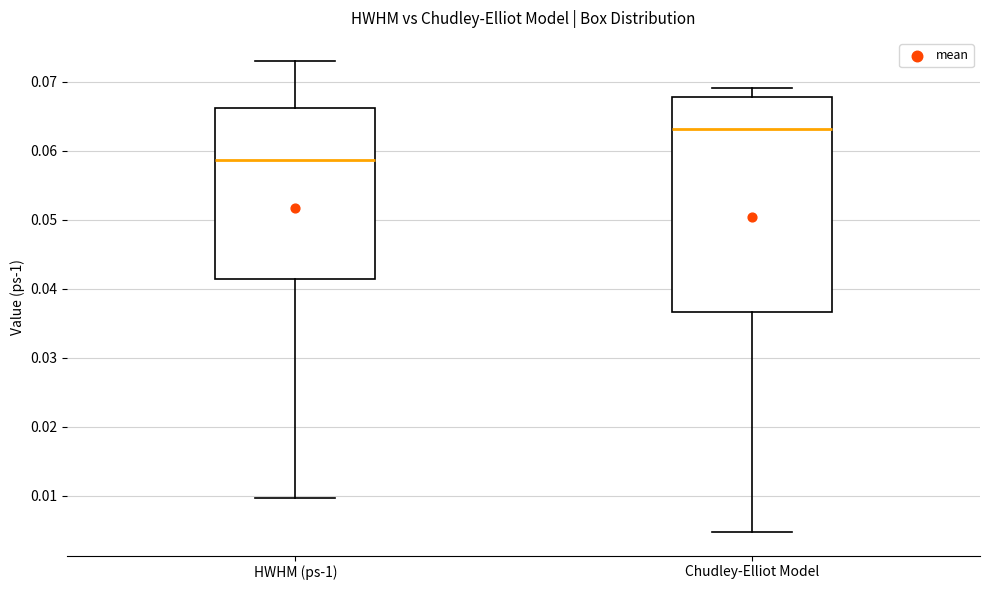

Where is the upper edge of the box for HWHM (ps-1) on the y-axis? The values are not printed on the chart, so give them approximately, as read against the axis.

0.066